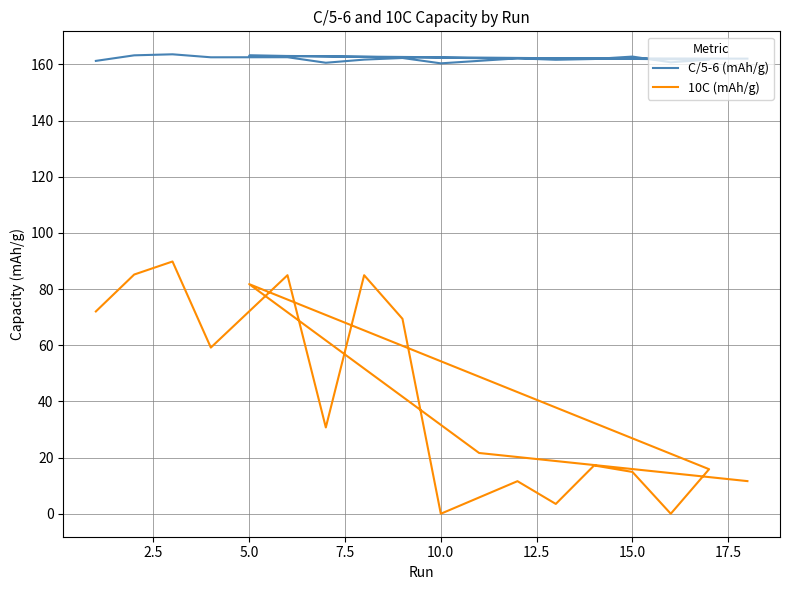

What are all the series names shown in the legend?

C/5-6 (mAh/g), 10C (mAh/g)